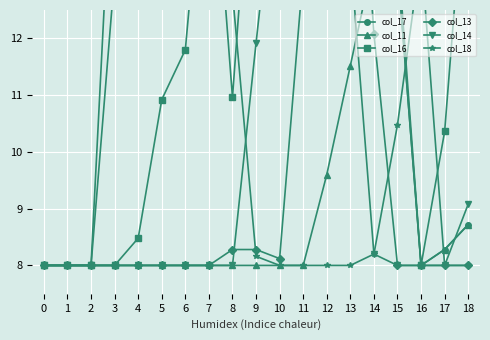

Which series ends up on top after the final intersection of col_18 and col_11?

col_11